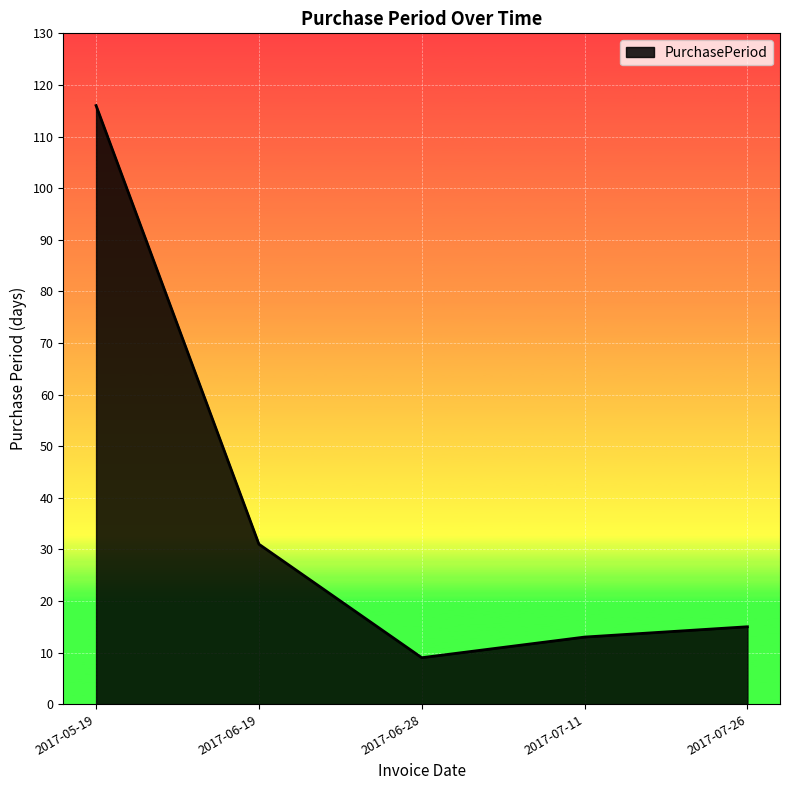

Count the number of categories in the chart.

5